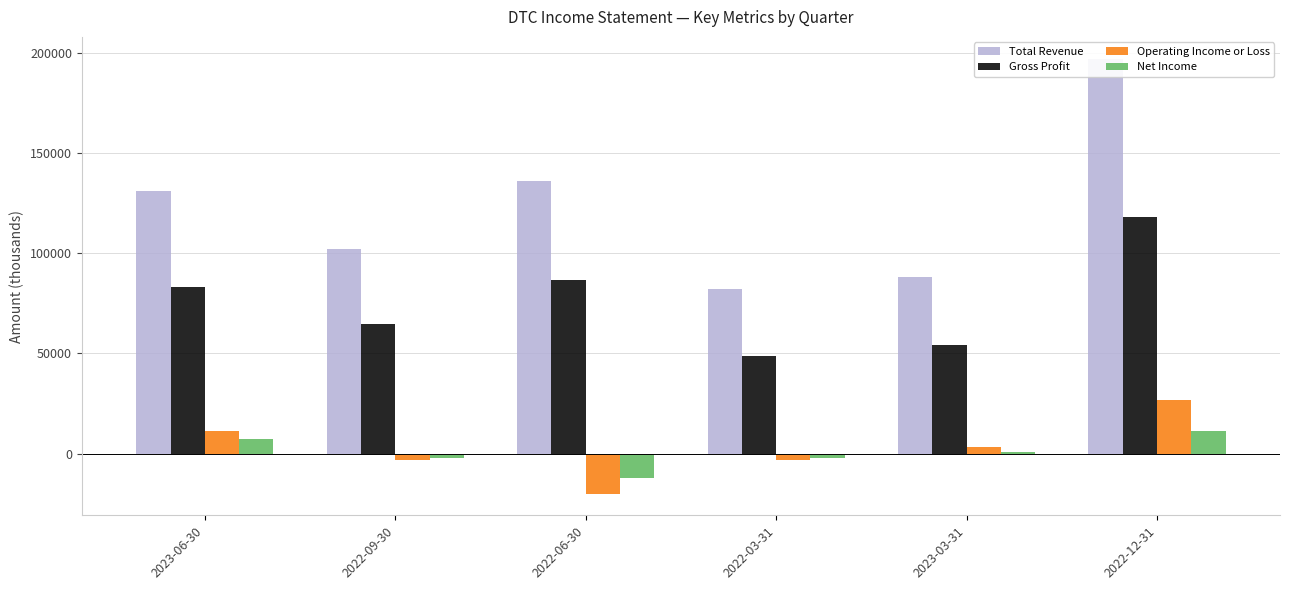

Where is Gross Profit nearest to the value 83400?

2023-06-30